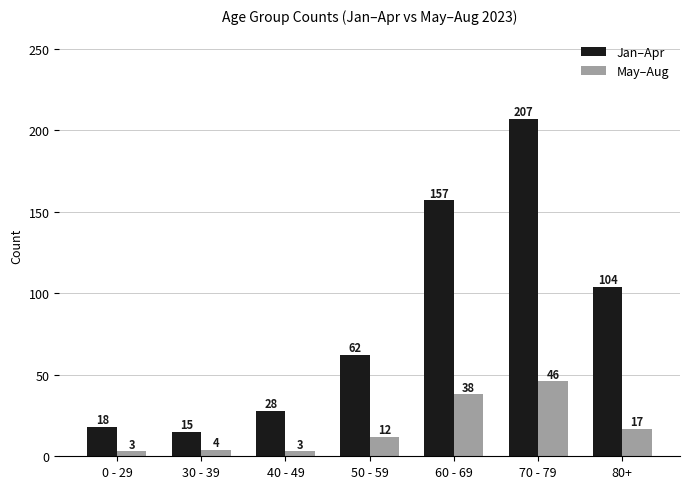

Which category has the lowest value in the Jan–Apr series?

30 - 39